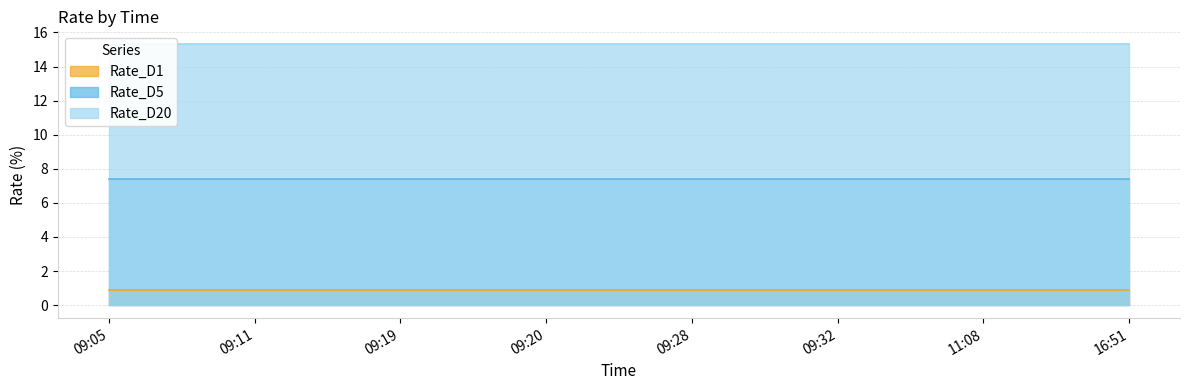

What is the value of the Rate_D5 point at the 1st from the left?

7.4